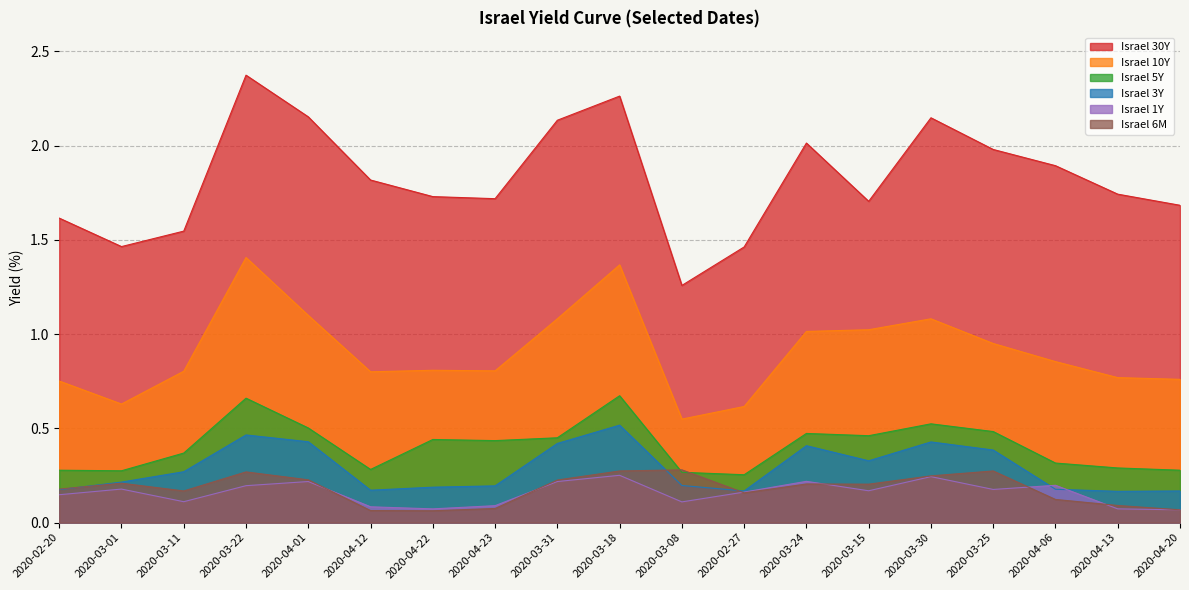

What is the approximate value of Israel 3Y at 2020-03-24?

0.4